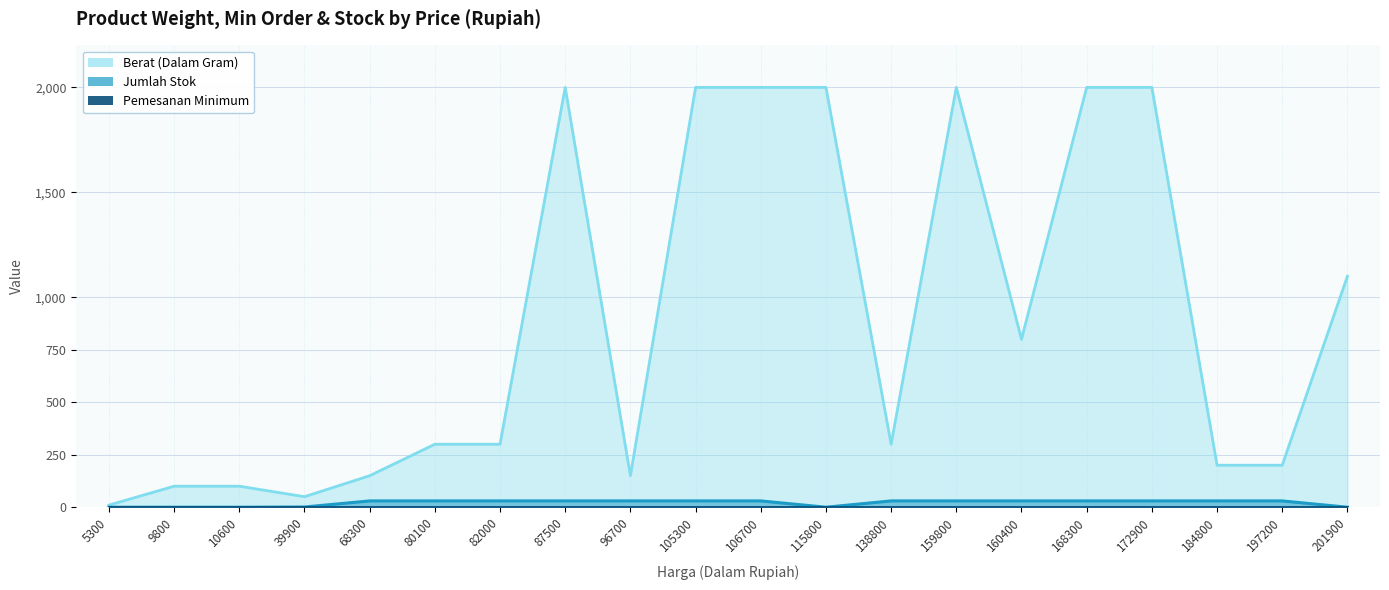

How many lines are shown in the chart?

2